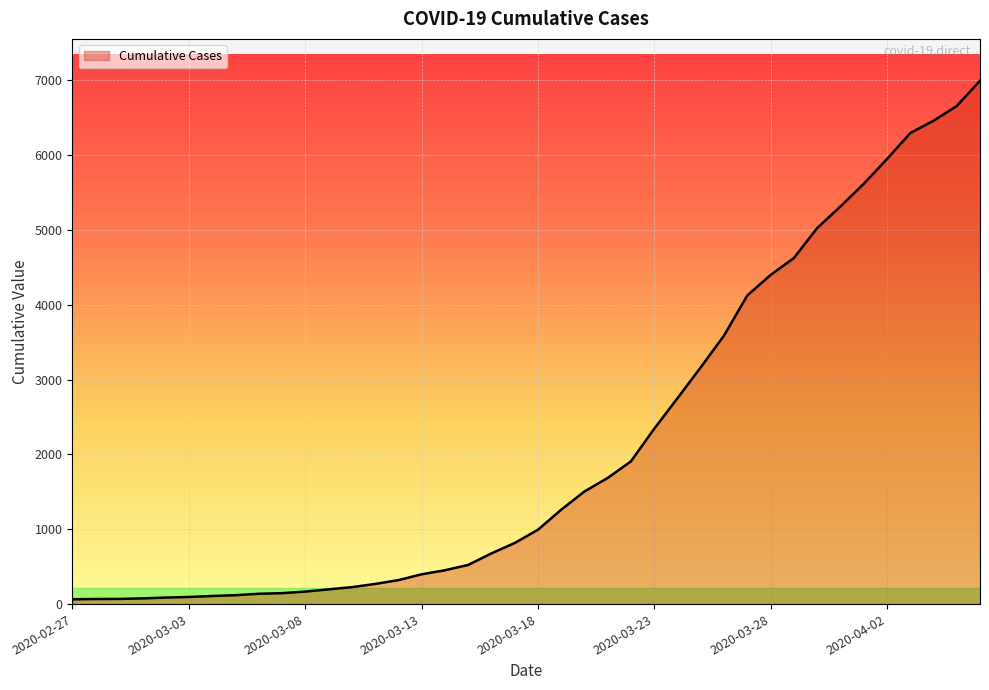

Reading left to right, what are all the values shown in this chart?

64	68	69	76	87	95	108	119	138	146	167	197	226	269	320	398	452	523	677	816	993	1261	1505	1686	1908	2344	2752	3165	3589	4125	4399	4625	5025	5314	5617	5947	6295	6460	6657	6995